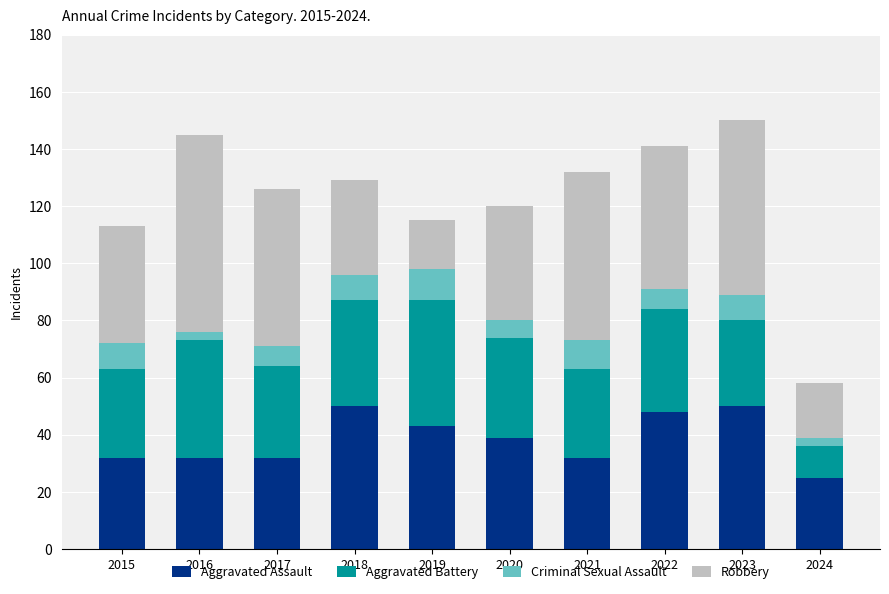

What is the total value across all series at 2019?

115